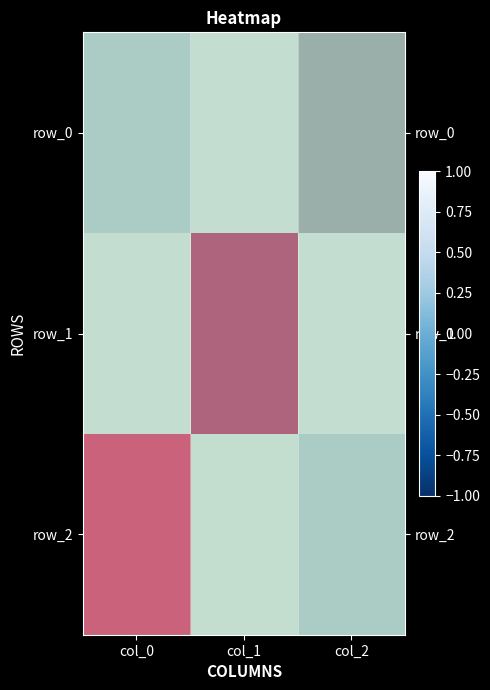

At which label is row_0 closest to 0?

col_1